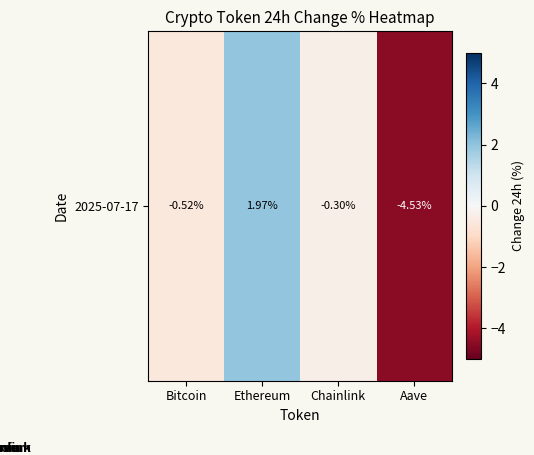

What is the greatest value displayed?

2.0